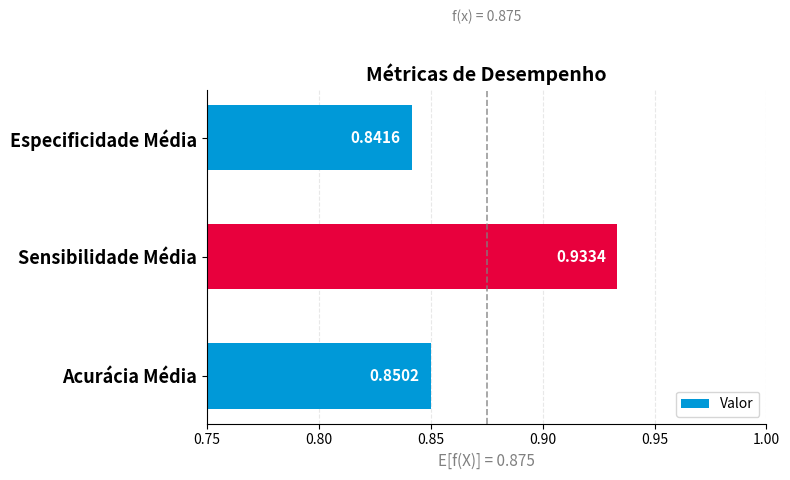

Where is the data nearest to the value 0?

Especificidade Média